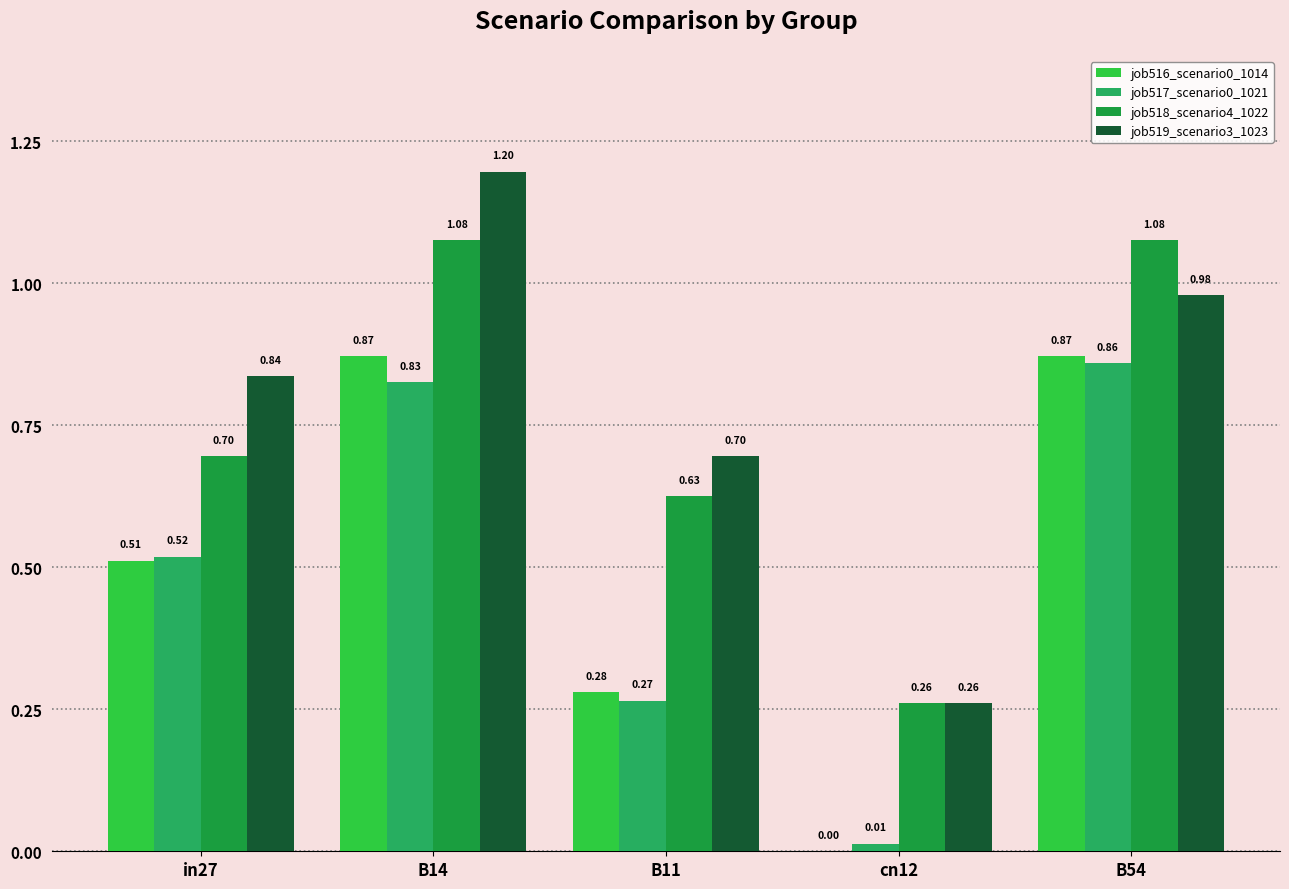

Rank the series at in27 from highest to lowest value.

job519_scenario3_1023, job518_scenario4_1022, job517_scenario0_1021, job516_scenario0_1014